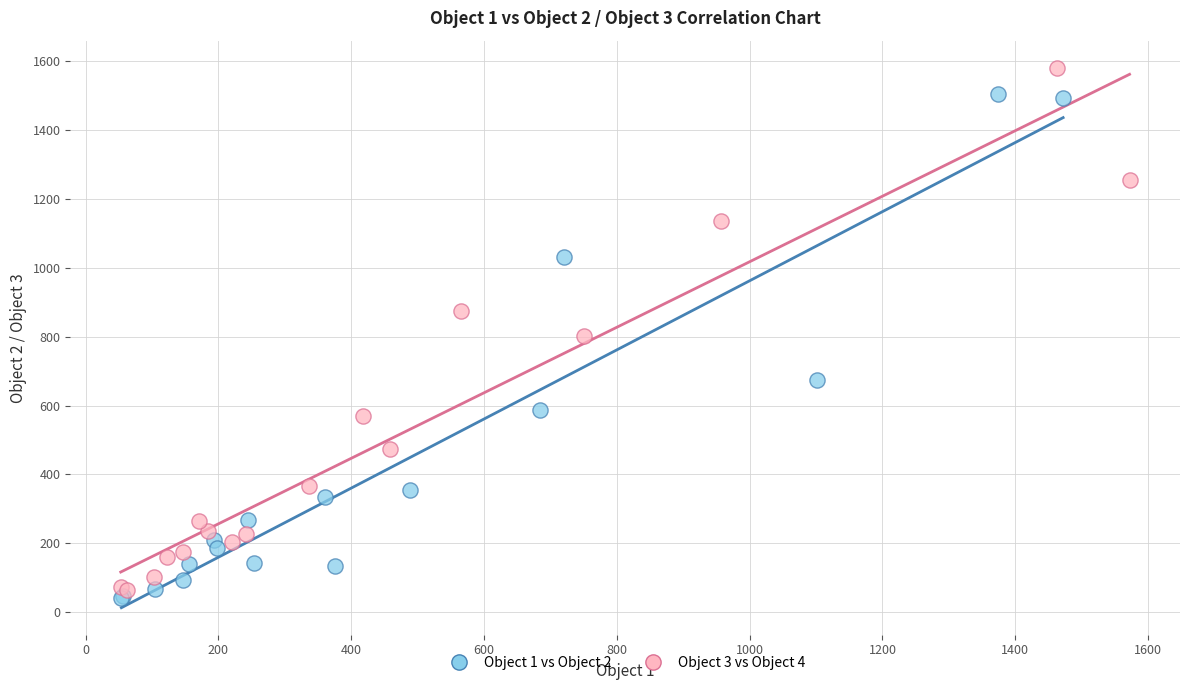

Which series reaches the maximum Y coordinate?

Object 3 vs Object 4